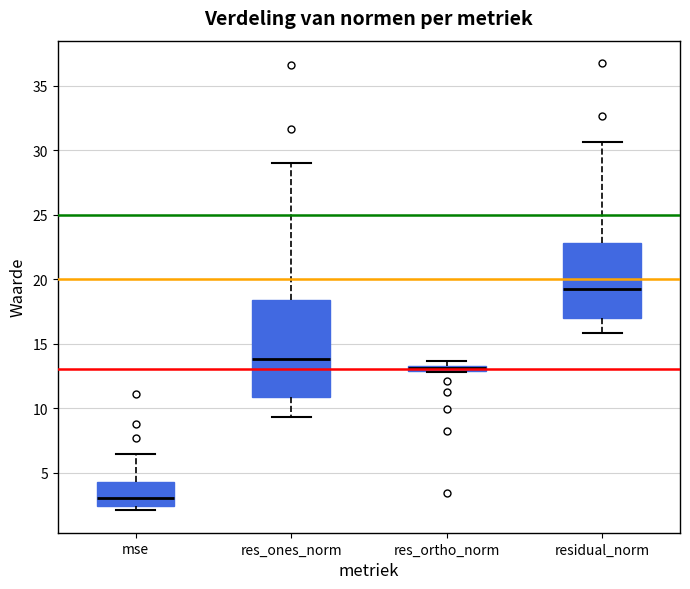

Where does the lower whisker of the box for residual_norm end on the y-axis? The values are not printed on the chart, so give them approximately, as read against the axis.

16.0